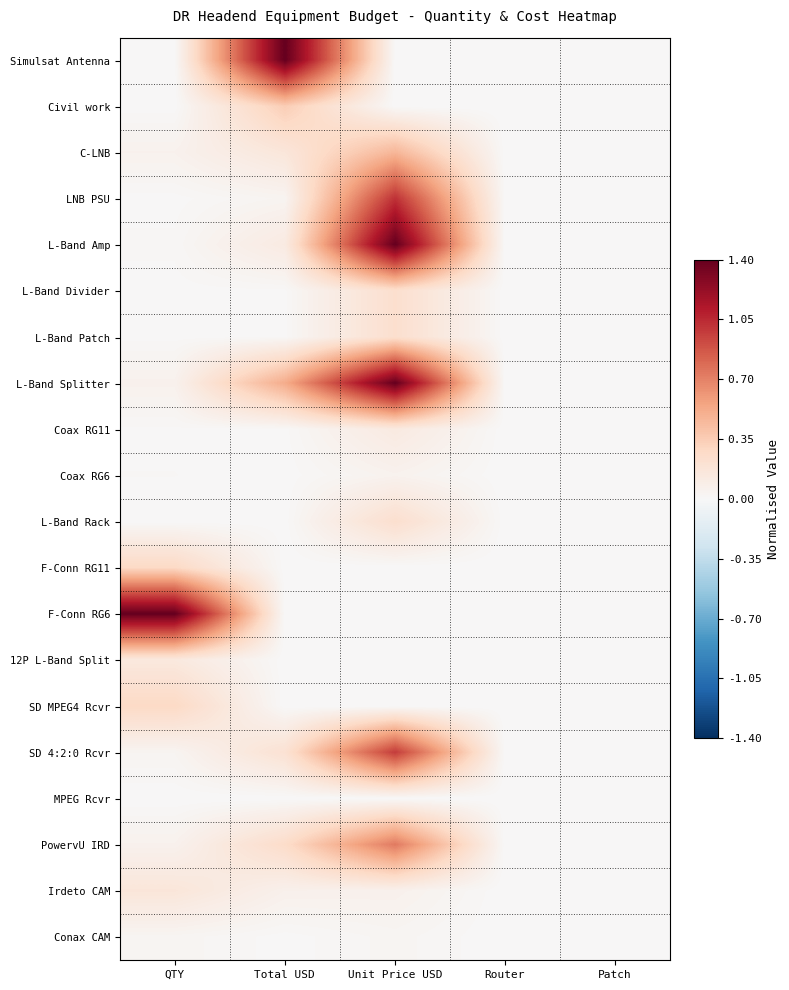

Reading left to right, list all the values displayed in this chart.

Simulsat Antenna: QTY=0.0	Total USD=1.4	Unit Price USD=0.0	Router=0.0	Patch=0.0
Civil work: QTY=0.0	Total USD=0.3	Unit Price USD=0.0	Router=0.0	Patch=0.0
C-LNB: QTY=0.1	Total USD=0.2	Unit Price USD=0.5	Router=0.0	Patch=0.0
LNB PSU: QTY=0.0	Total USD=0.0	Unit Price USD=1.0	Router=0.0	Patch=0.0
L-Band Amp: QTY=0.0	Total USD=0.1	Unit Price USD=1.4	Router=0.0	Patch=0.0
L-Band Divider: QTY=0.0	Total USD=0.0	Unit Price USD=0.2	Router=0.0	Patch=0.0
L-Band Patch: QTY=0.0	Total USD=0.0	Unit Price USD=0.2	Router=0.0	Patch=0.0
L-Band Splitter: QTY=0.1	Total USD=0.5	Unit Price USD=1.4	Router=0.0	Patch=0.0
Coax RG11: QTY=0.0	Total USD=0.0	Unit Price USD=0.1	Router=0.0	Patch=0.0
Coax RG6: QTY=0.0	Total USD=0.0	Unit Price USD=0.1	Router=0.0	Patch=0.0
L-Band Rack: QTY=0.0	Total USD=0.0	Unit Price USD=0.2	Router=0.0	Patch=0.0
F-Conn RG11: QTY=0.3	Total USD=0.0	Unit Price USD=0.0	Router=0.0	Patch=0.0
F-Conn RG6: QTY=1.4	Total USD=0.0	Unit Price USD=0.0	Router=0.0	Patch=0.0
12P L-Band Split: QTY=0.1	Total USD=0.0	Unit Price USD=0.0	Router=0.0	Patch=0.0
SD MPEG4 Rcvr: QTY=0.3	Total USD=0.0	Unit Price USD=0.0	Router=0.0	Patch=0.0
SD 4:2:0 Rcvr: QTY=0.0	Total USD=0.2	Unit Price USD=1.0	Router=0.0	Patch=0.0
MPEG Rcvr: QTY=0.0	Total USD=0.0	Unit Price USD=0.0	Router=0.0	Patch=0.0
PowervU IRD: QTY=0.1	Total USD=0.3	Unit Price USD=0.7	Router=0.0	Patch=0.0
Irdeto CAM: QTY=0.2	Total USD=0.1	Unit Price USD=0.1	Router=0.0	Patch=0.0
Conax CAM: QTY=0.0	Total USD=0.0	Unit Price USD=0.0	Router=0.0	Patch=0.0